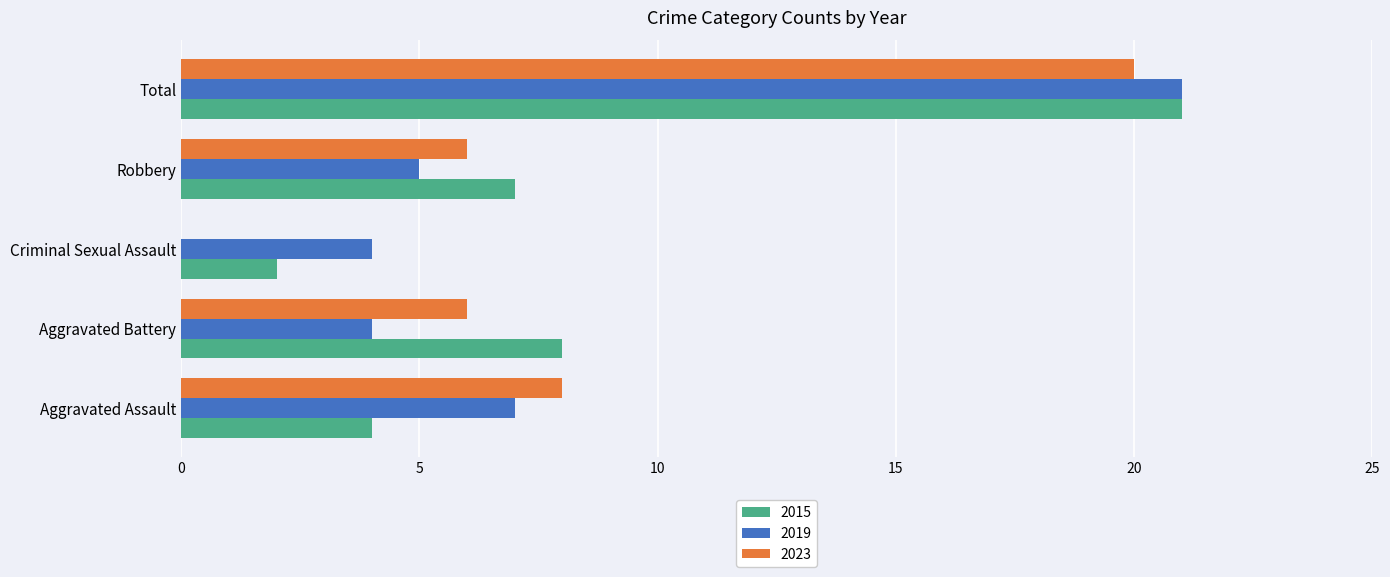

Where is 2023 nearest to the value 10?

Aggravated Assault